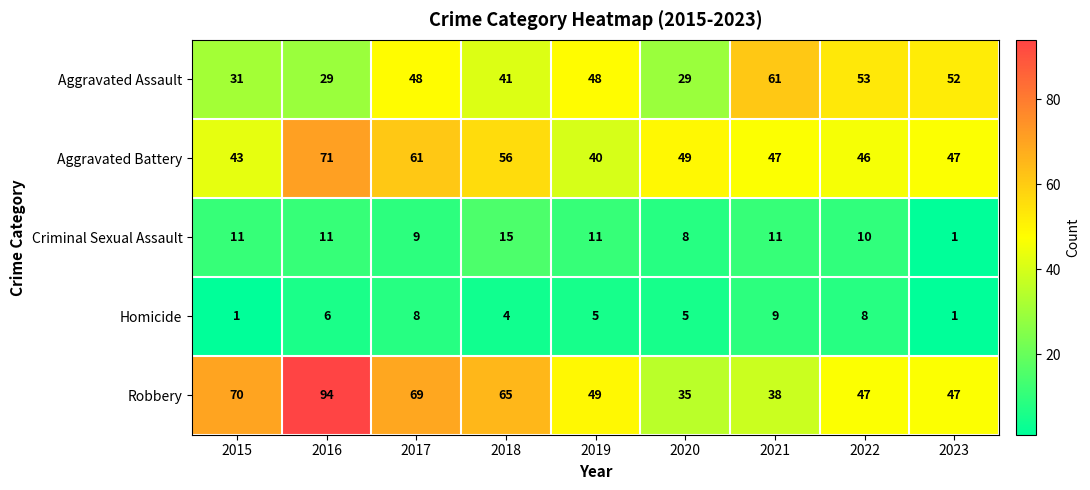

What is the highest value of the Criminal Sexual Assault series?

15